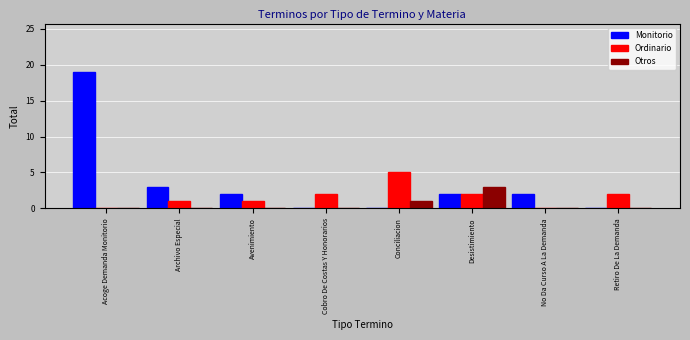

Which category has the highest value in the Monitorio series?

Acoge Demanda Monitorio